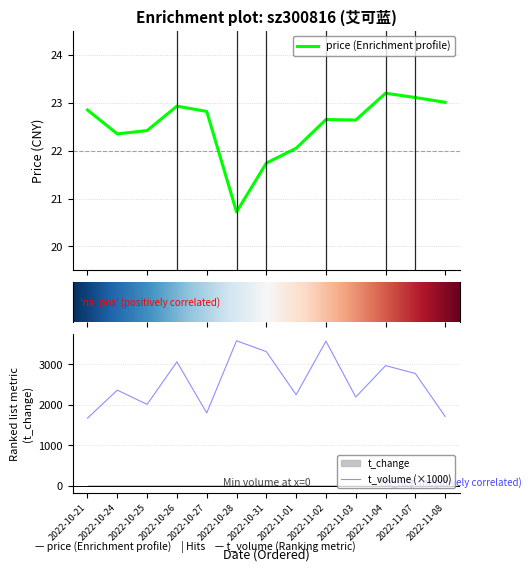

What is the difference between the highest and lowest values at 2022-10-21?

1647.2